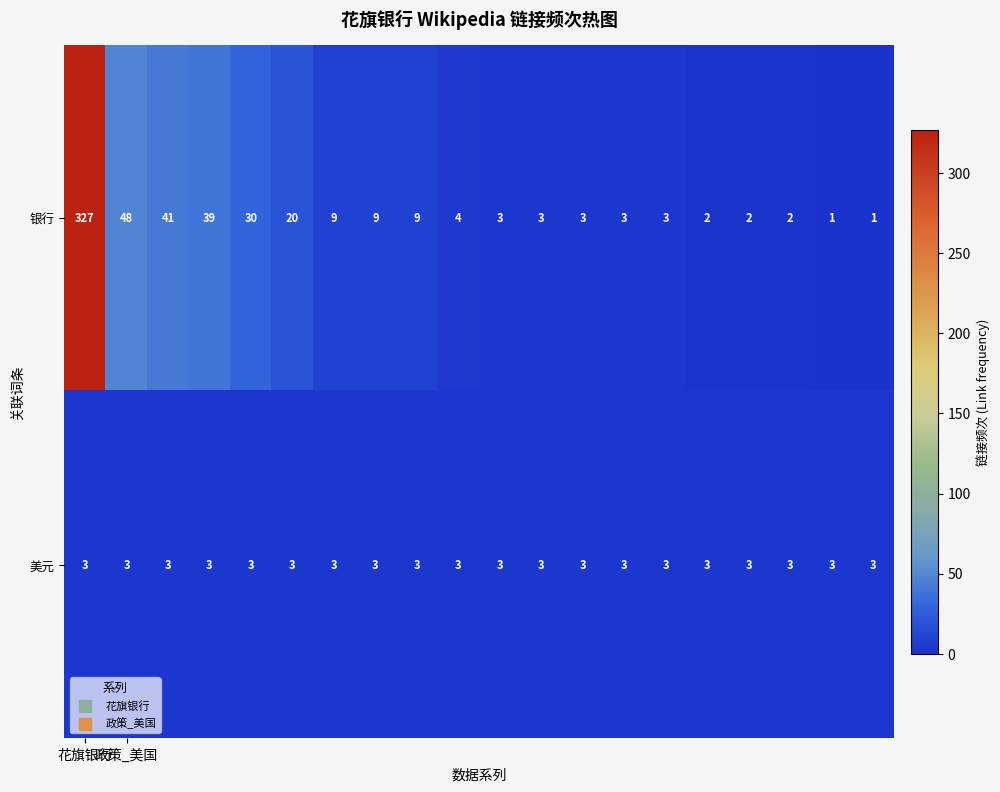

Which series has the largest total across all categories?

银行